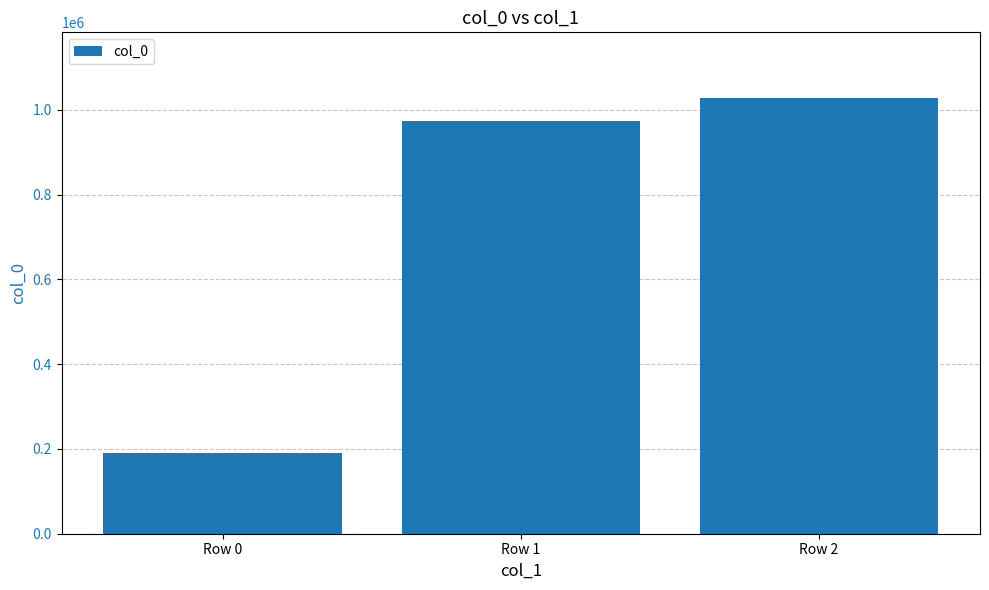

How many data points does each series have?

3